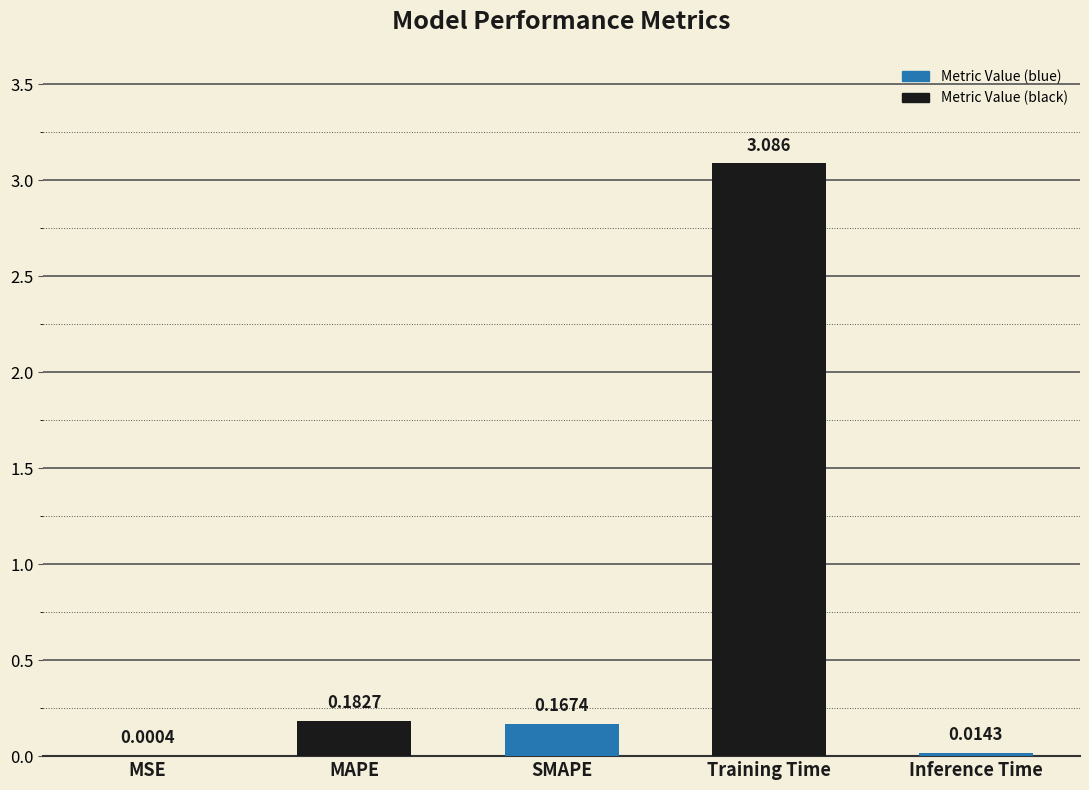

At which category does the chart reach its peak across all series?

Training Time